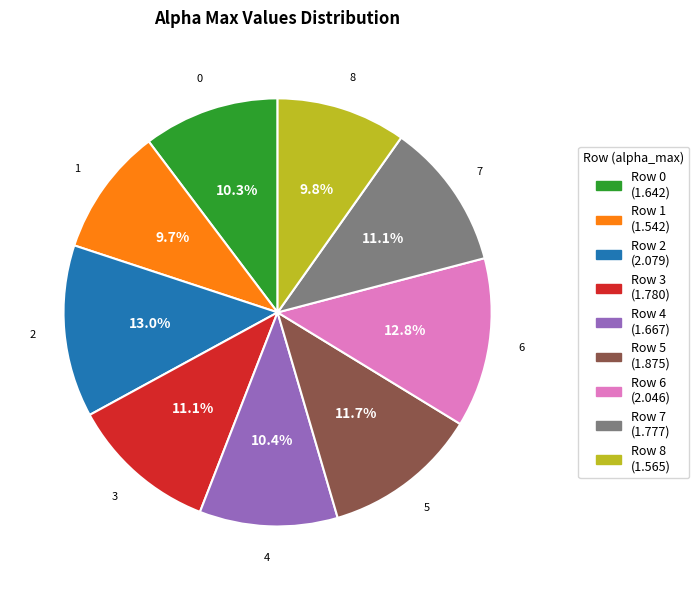

Approximately how many times larger is the value at 5 compared to 2?

0.9